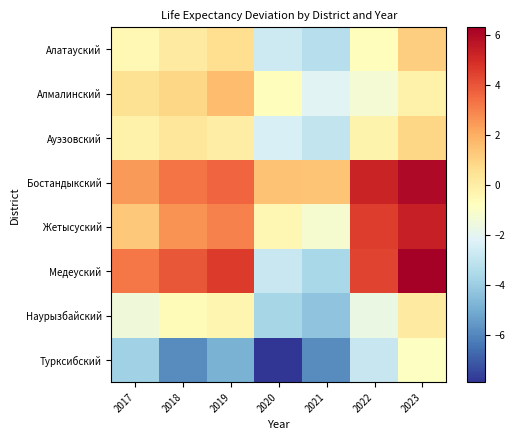

What is the spread (max minus min) of values at 2021?

7.3